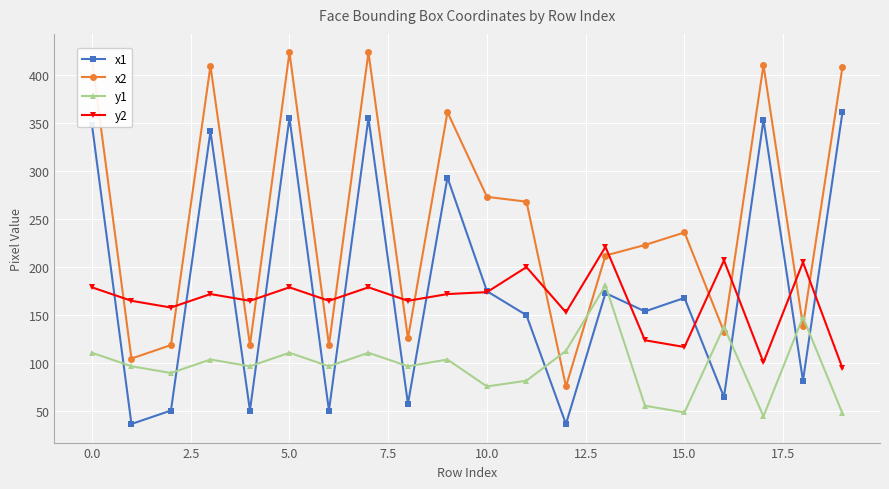

Which series has the largest total across all categories?

x2